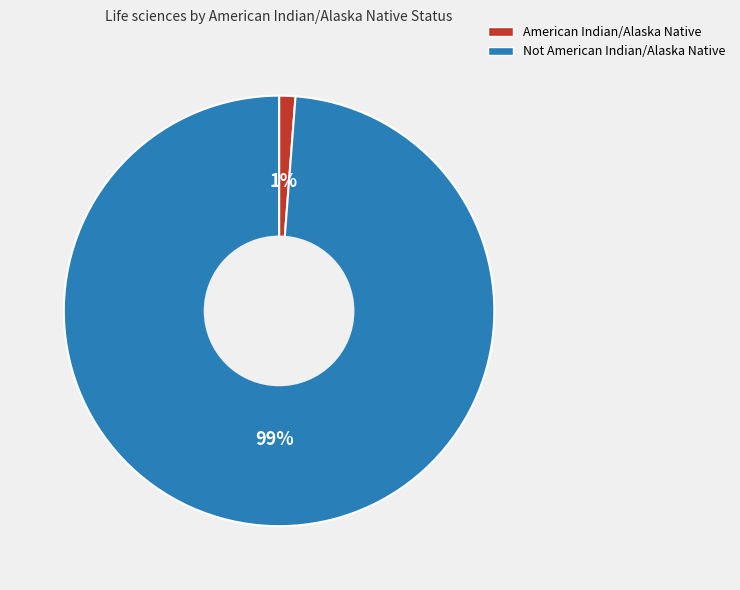

Is Not American Indian/Alaska Native the majority of the pie?

Yes